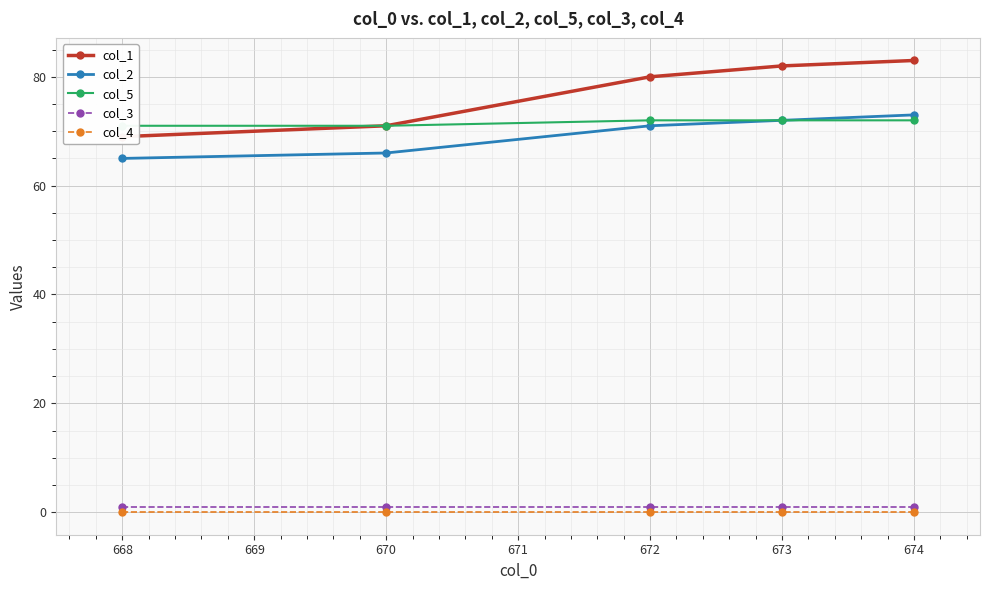

List the series in order of their peak value, highest first.

col_1, col_2, col_5, col_3, col_4